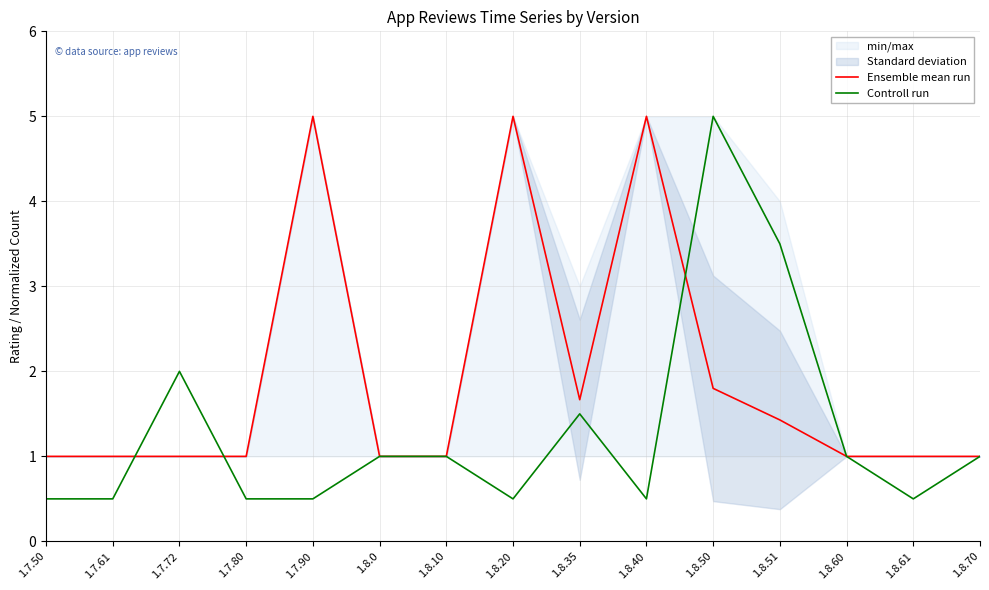

What is the label of the 9th point from the left?

1.8.35